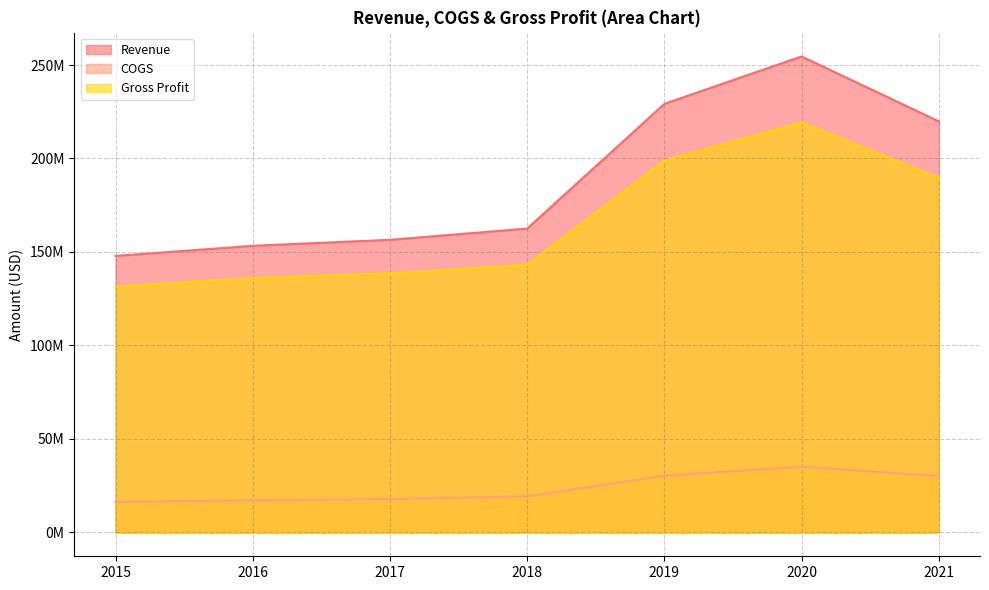

At which category does COGS reach its first local peak?

2020